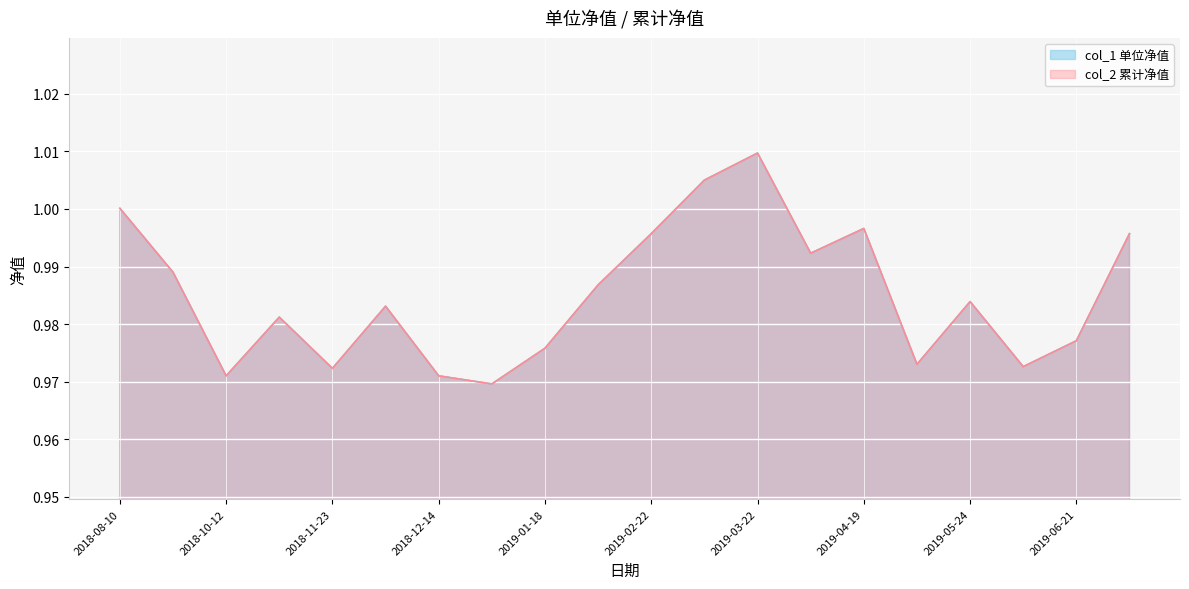

What position from the right is 2019-01-18?

12